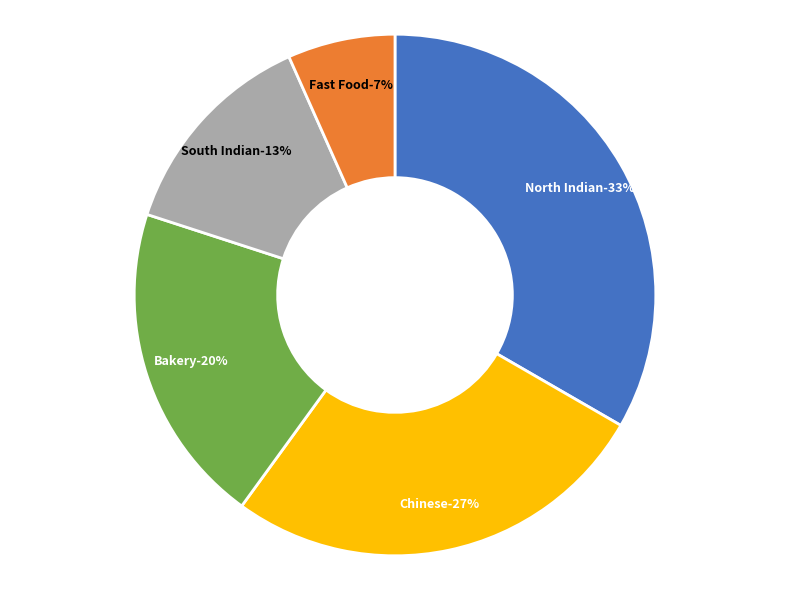

Which slice is the largest?

North Indian